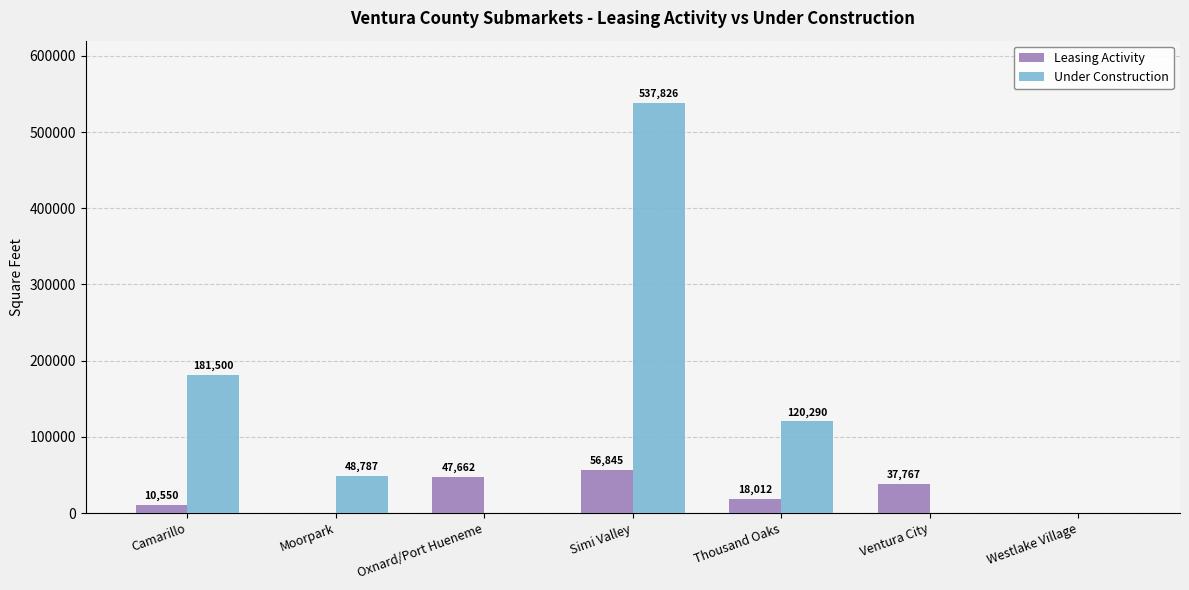

At which label is Leasing Activity closest to 28422?

Ventura City